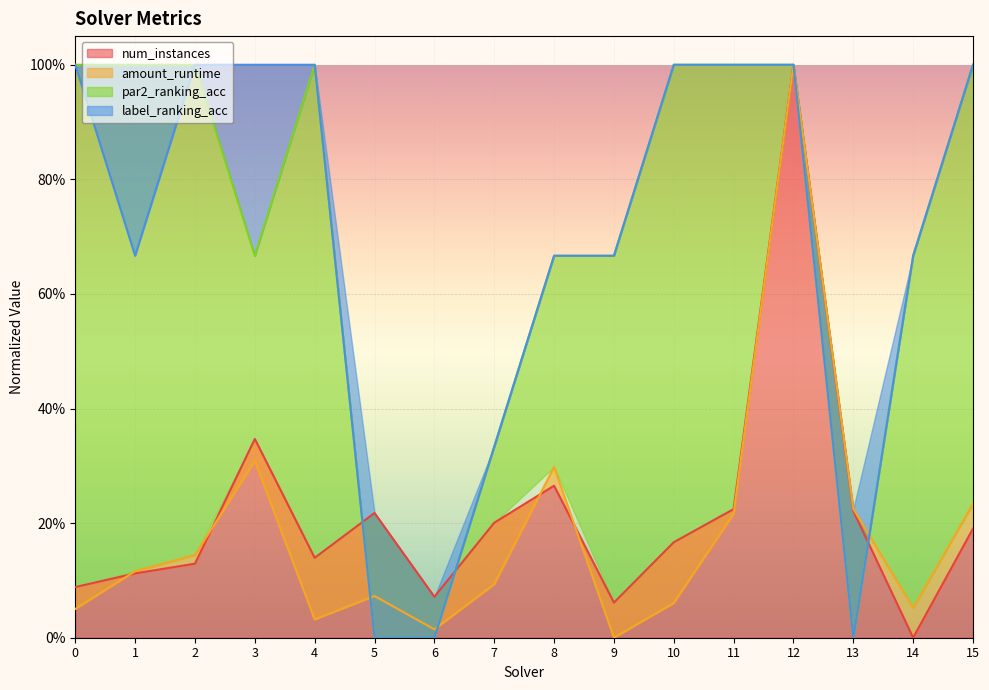

What is the maximum value shown in the chart?

1.0